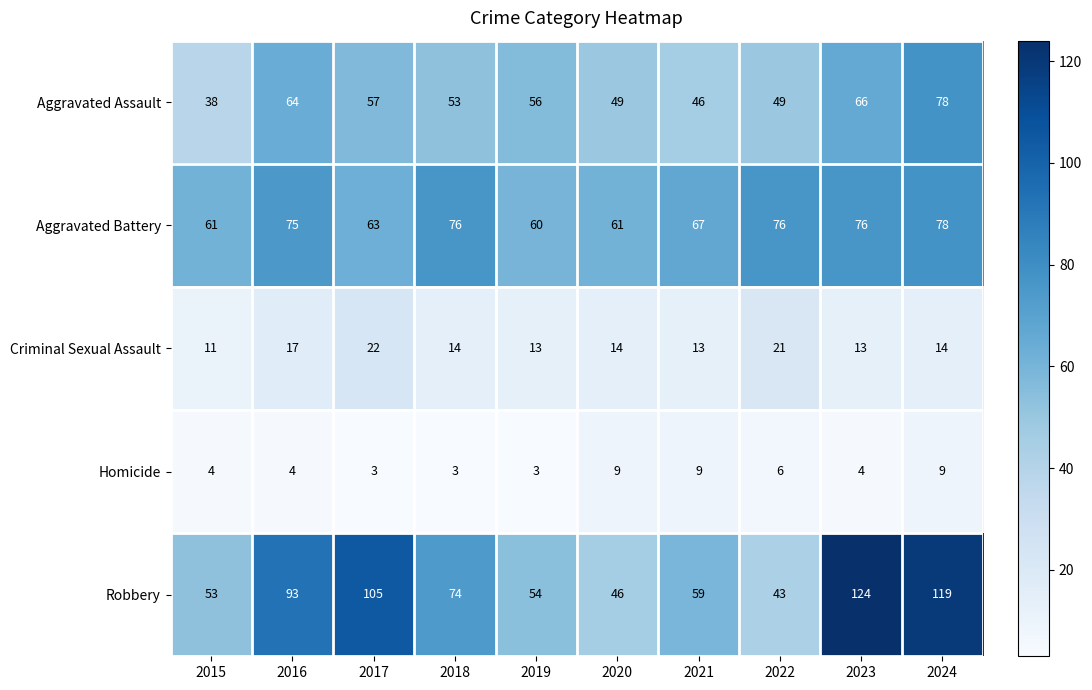

Count the number of categories in the chart.

10